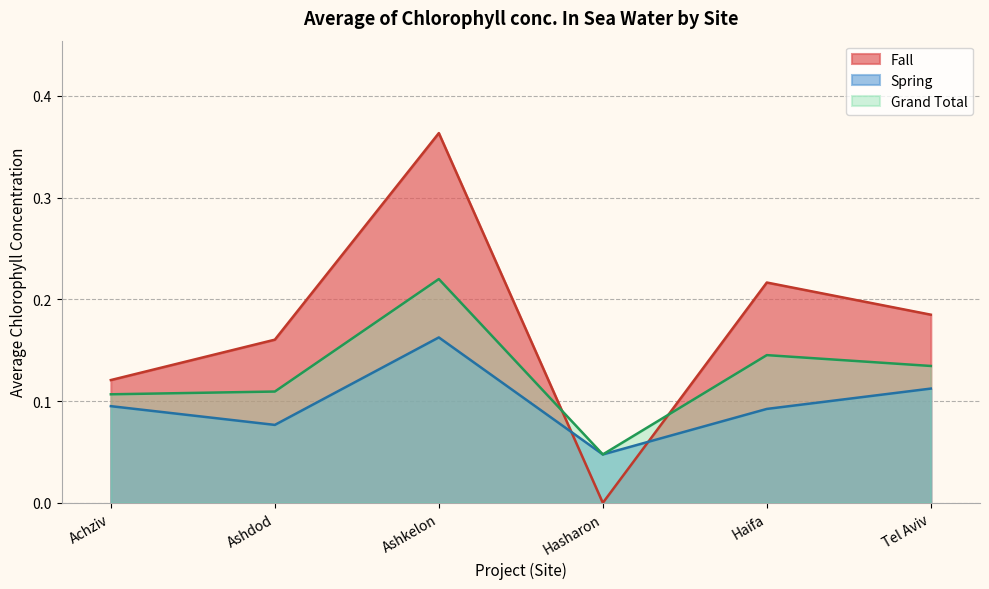

What position from the right is Tel Aviv?

1